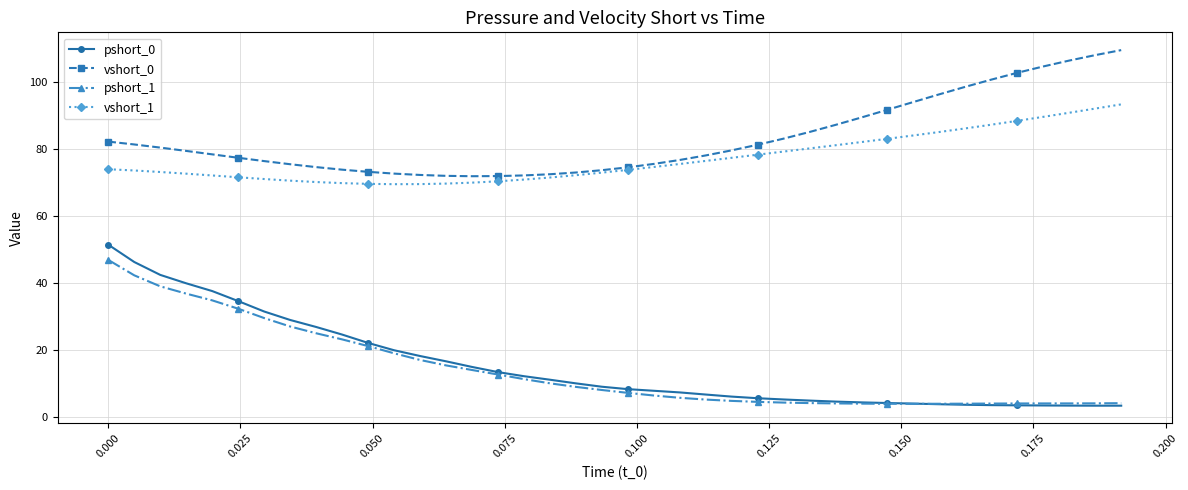

True or false: pshort_1 and vshort_0 intersect in this chart.

False